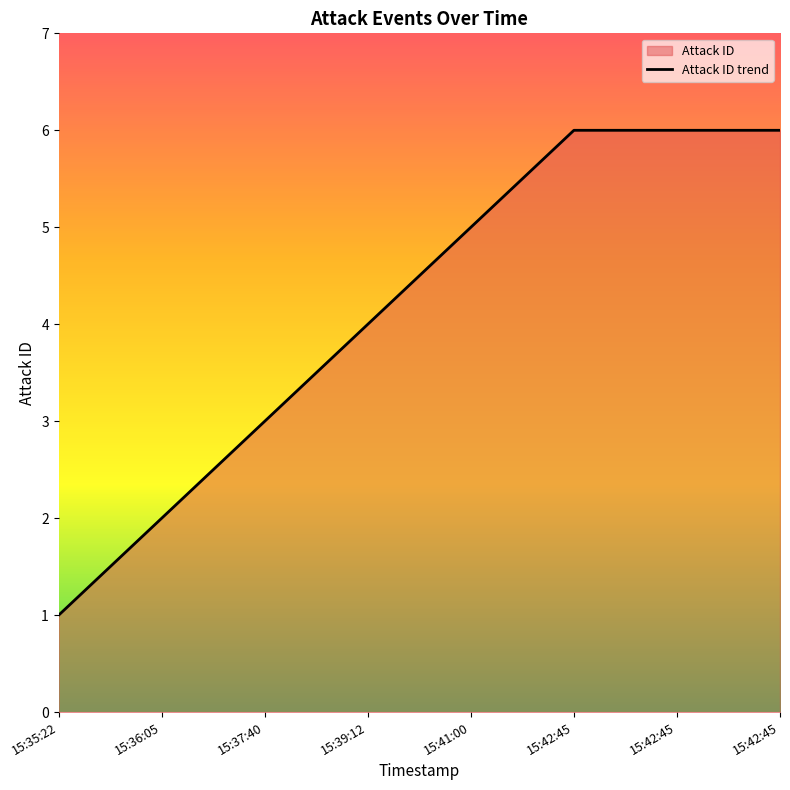

What is the difference between the values at 15:42:45 and 15:41:00?

1